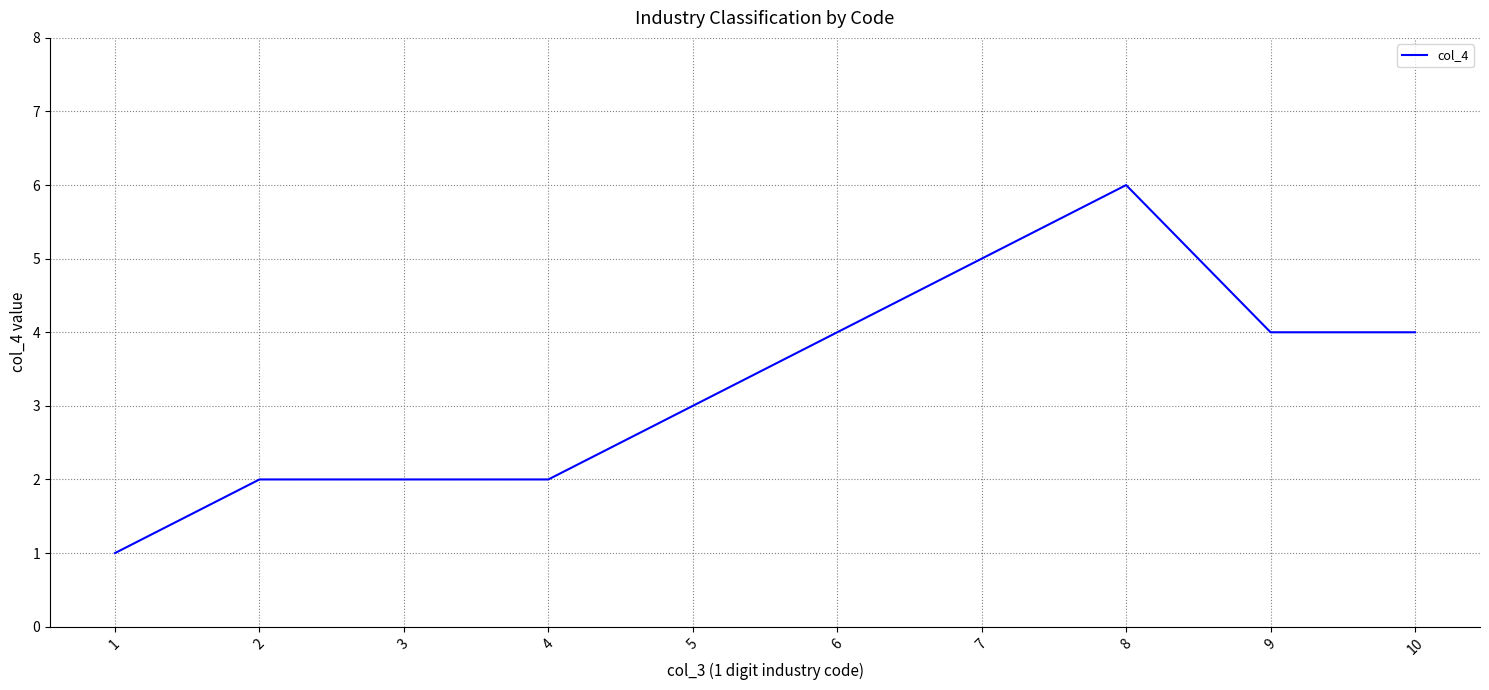

At which category does the chart reach its peak across all series?

8